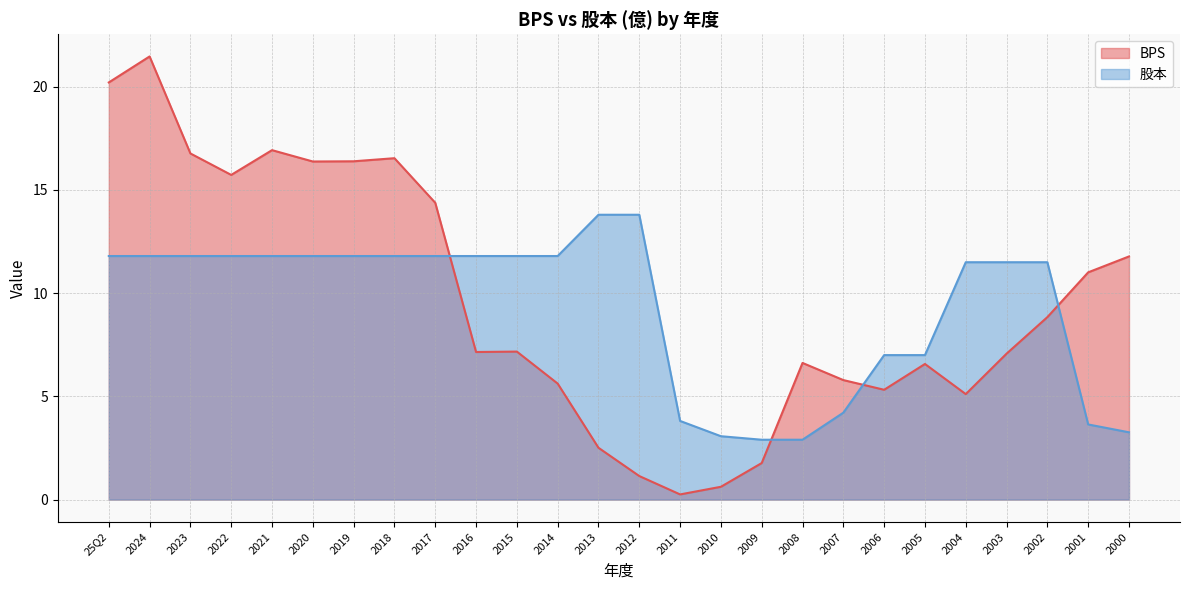

What is the approximate value of 股本 at 2014?

11.8